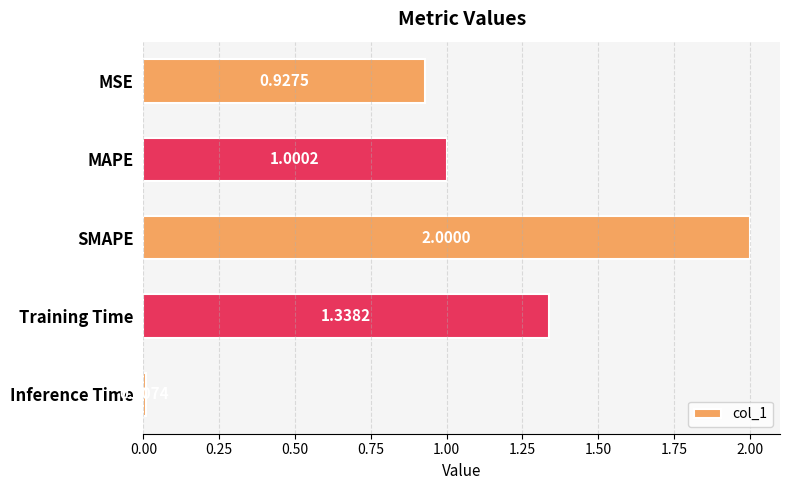

Between Training Time and Inference Time, which is larger?

Training Time